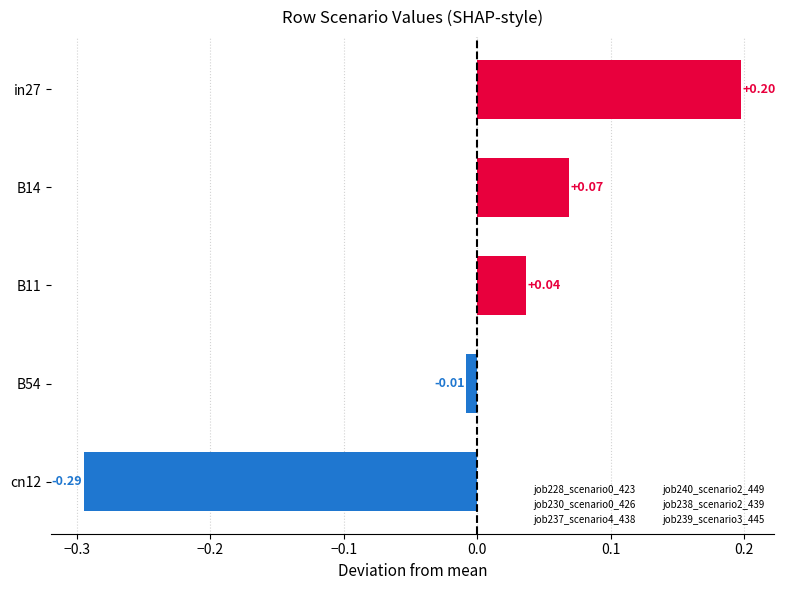

What is the difference between the maximum and minimum values?

0.5